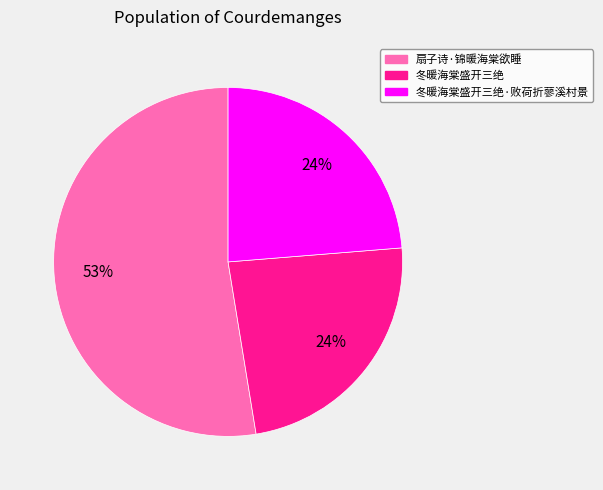

How many slices are in this pie chart?

3